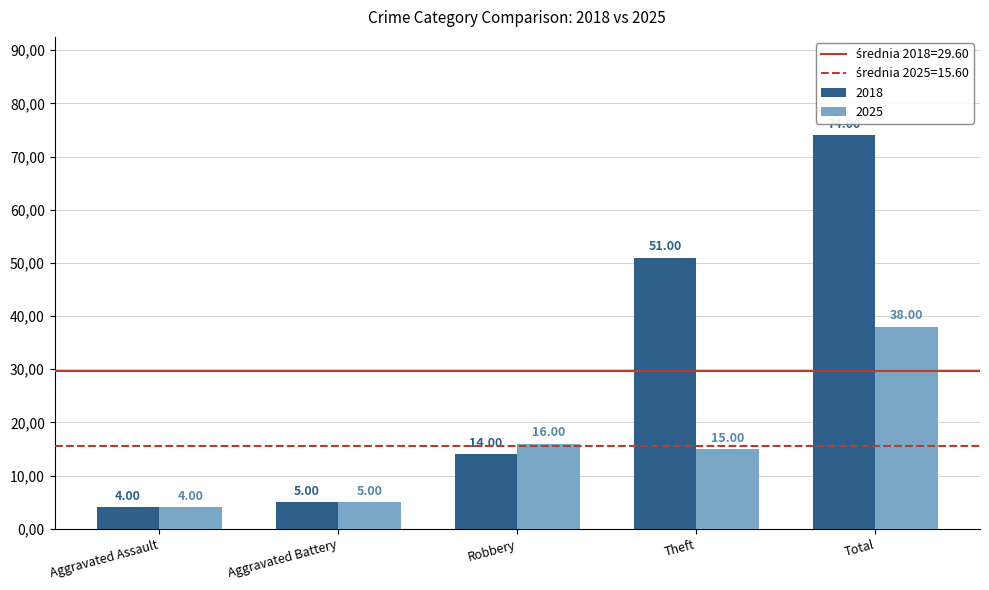

Are the bars horizontal?

No